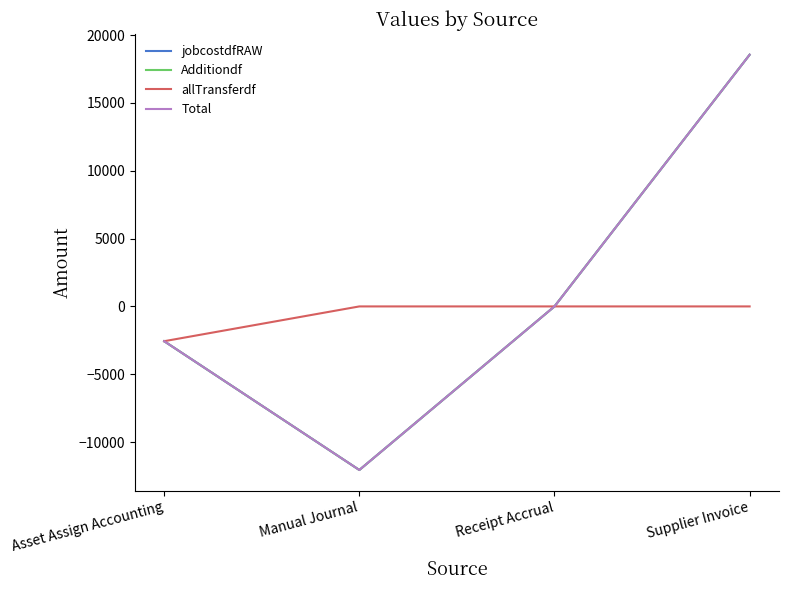

Rank the series by their maximum value, from highest to lowest.

jobcostdfRAW, Additiondf, Total, allTransferdf